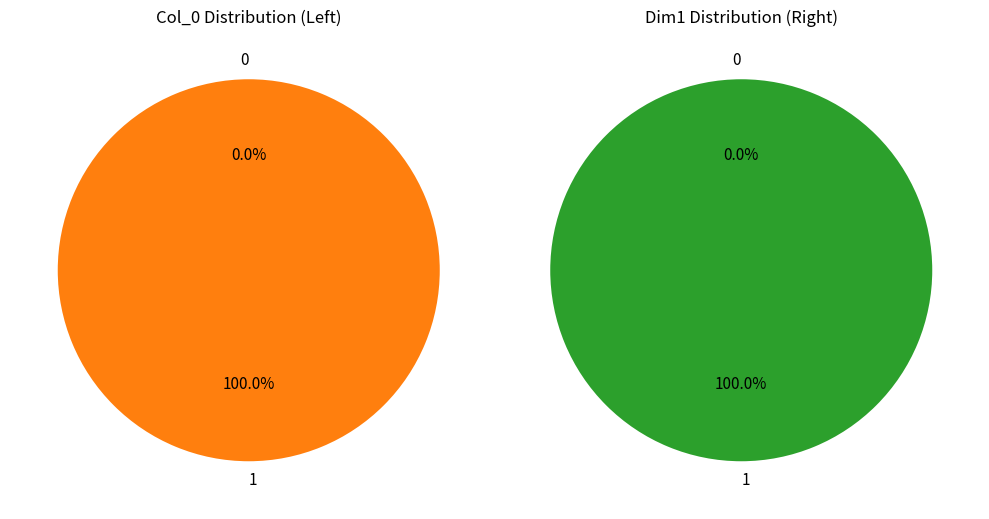

Rank the categories by value from highest to lowest.

1, 0